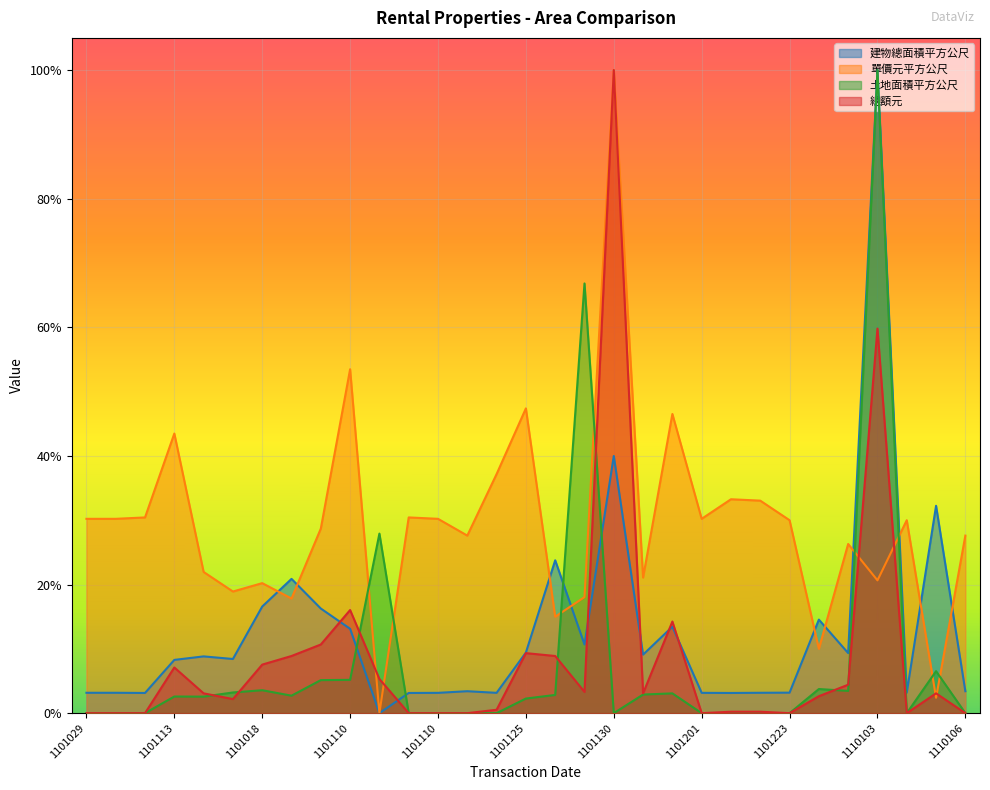

What is the label of the 14th point from the right?

1101122